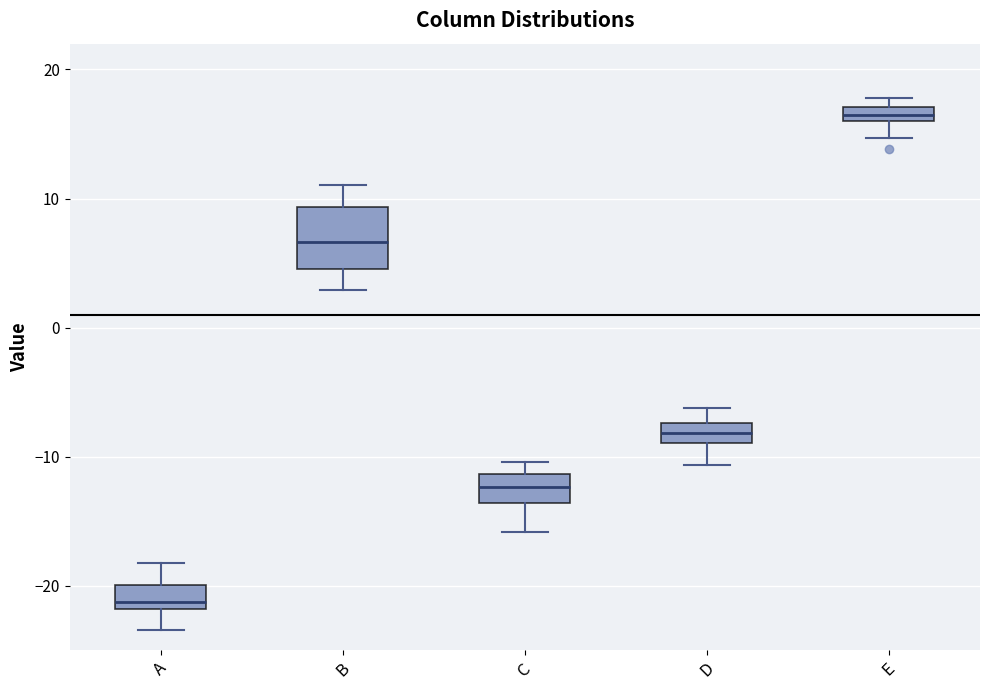

Where does the median line of the box for A sit on the y-axis? The values are not printed on the chart, so give them approximately, as read against the axis.

-21